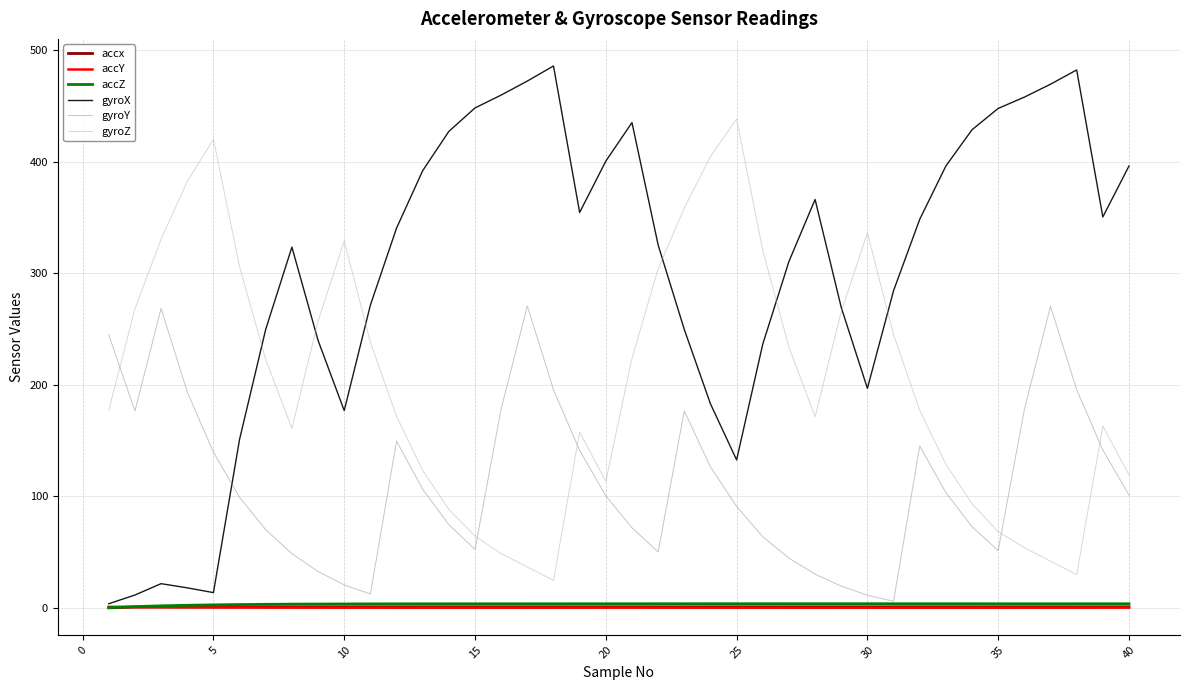

Which series has the largest range (max minus min)?

gyroX